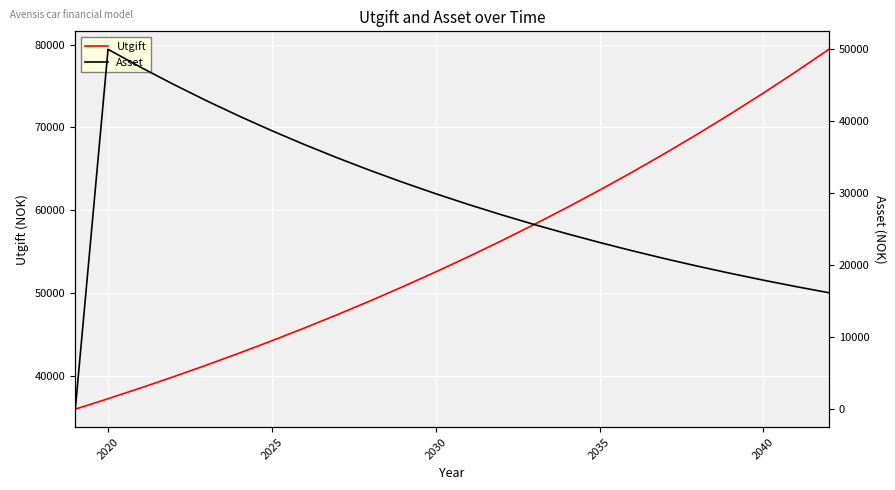

After their last crossing, which series has the higher values: Asset or Utgift?

Utgift